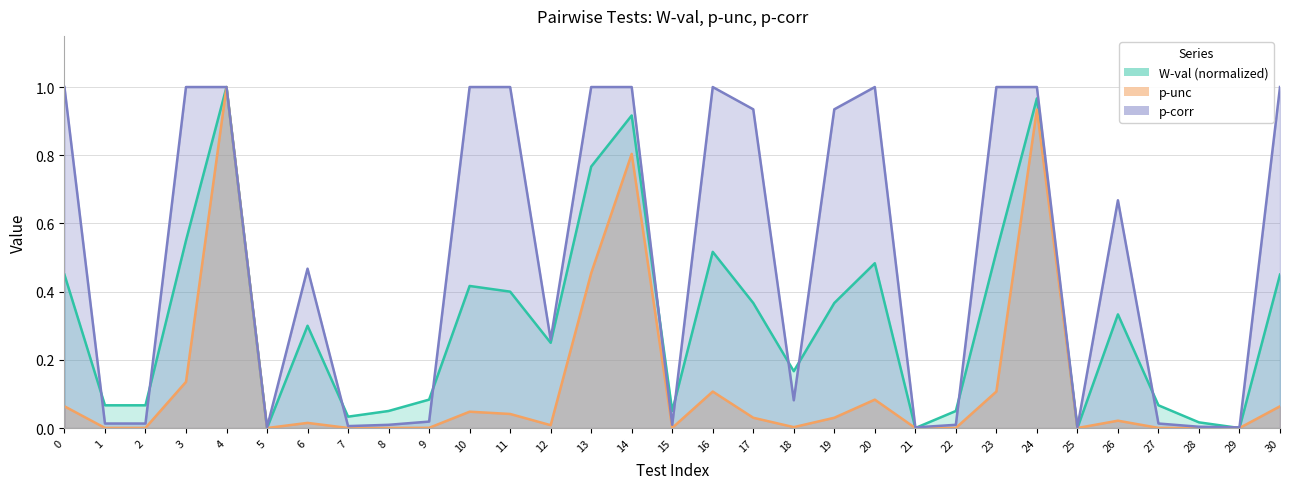

Does the chart have visible grid lines?

Yes